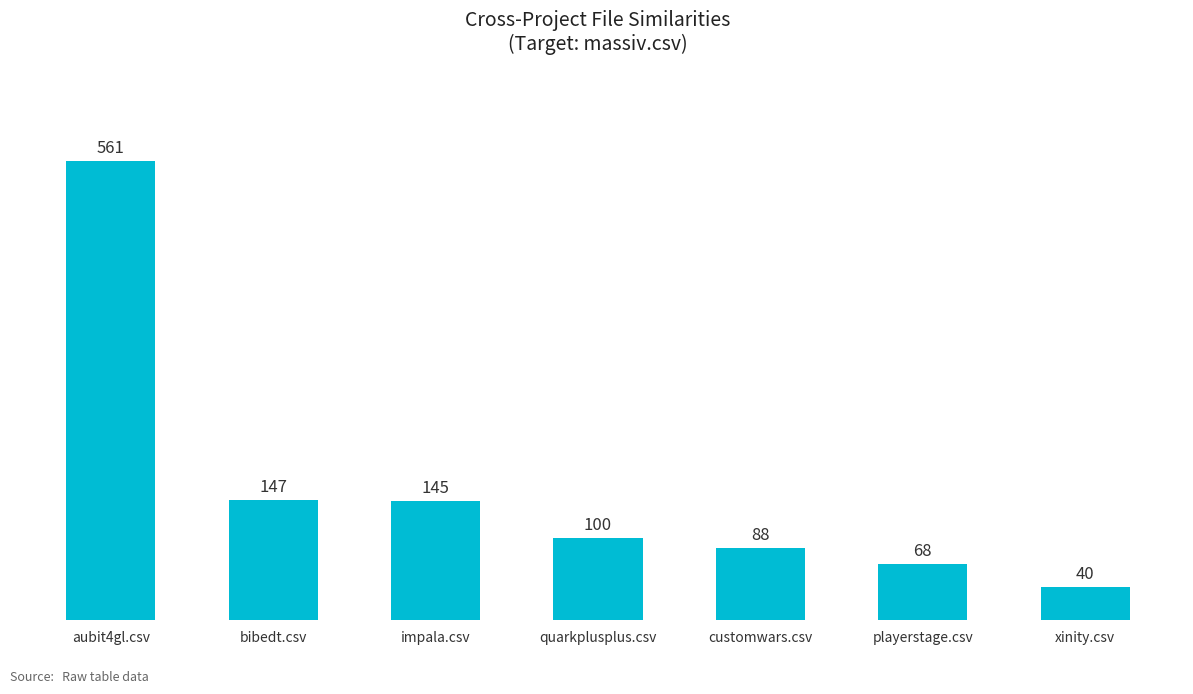

What is the smallest value displayed?

40